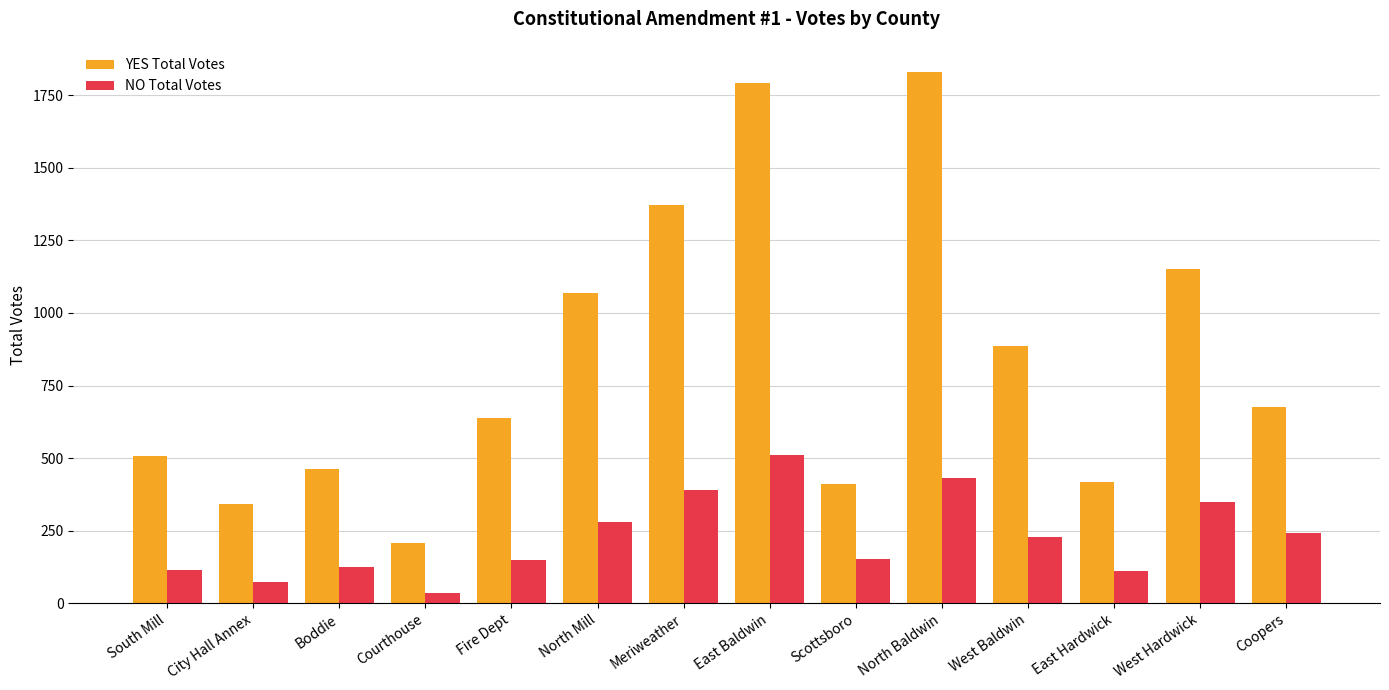

Which series has the largest total across all categories?

YES Total Votes